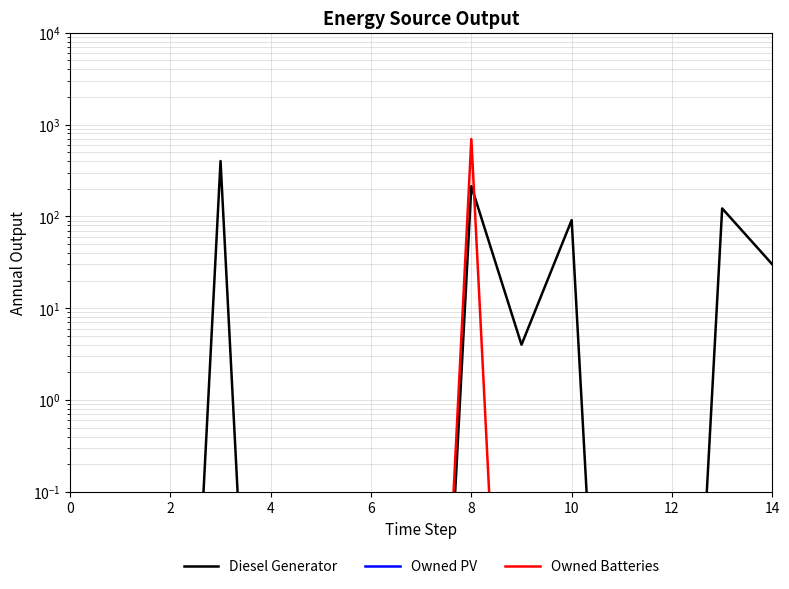

How many categories are shown in the chart?

15